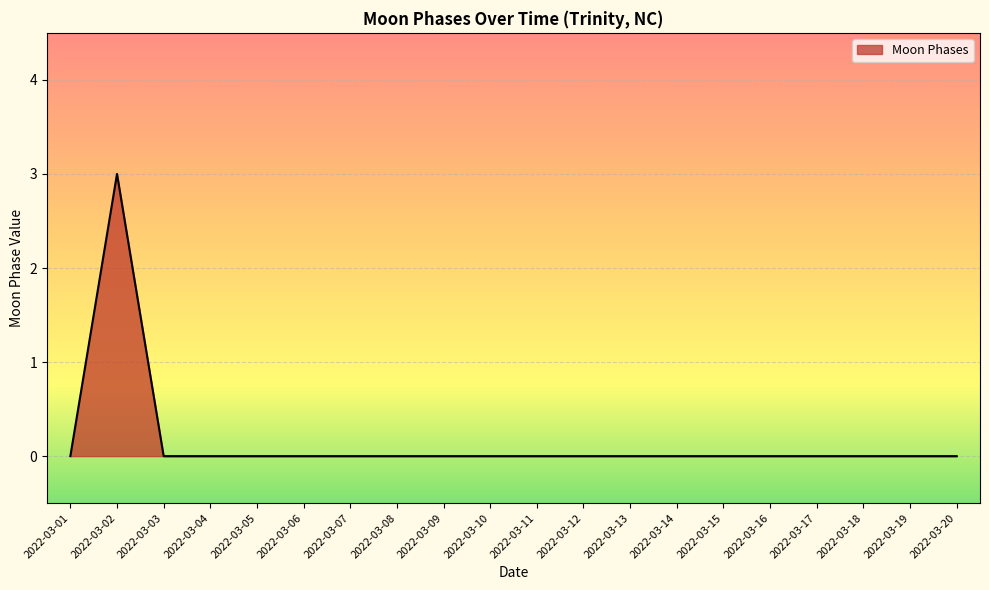

What is the difference between the maximum and minimum values?

3